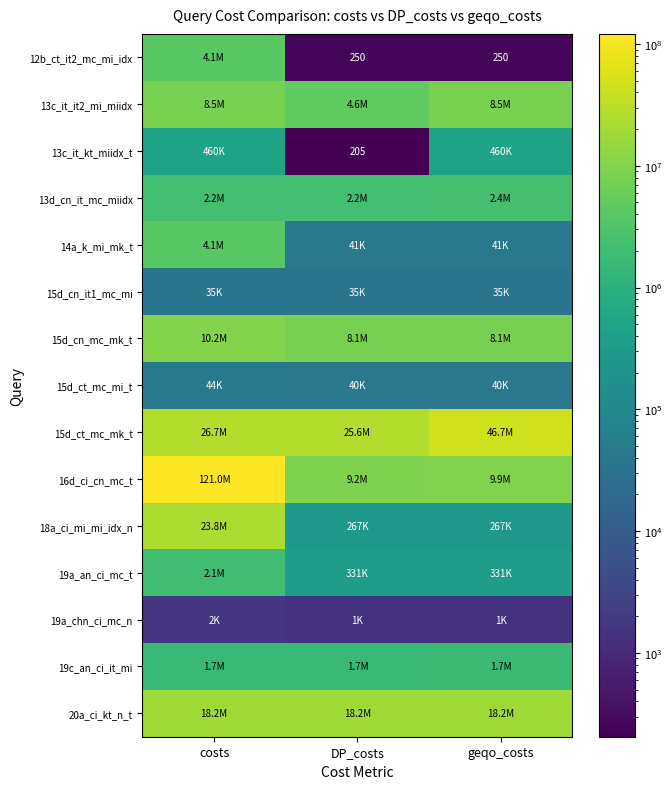

True or false: 13c_it_kt_miidx_t has a value of 205 at DP_costs.

True